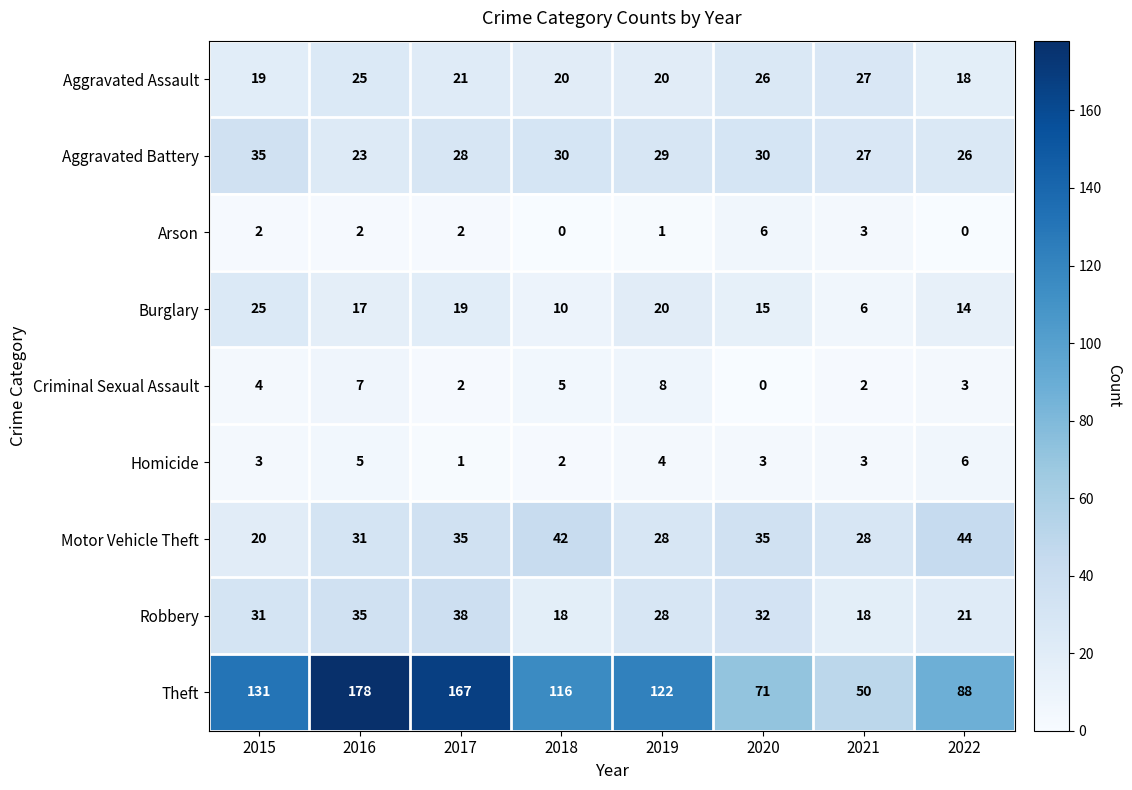

At how many categories does at least one series exceed 93?

5